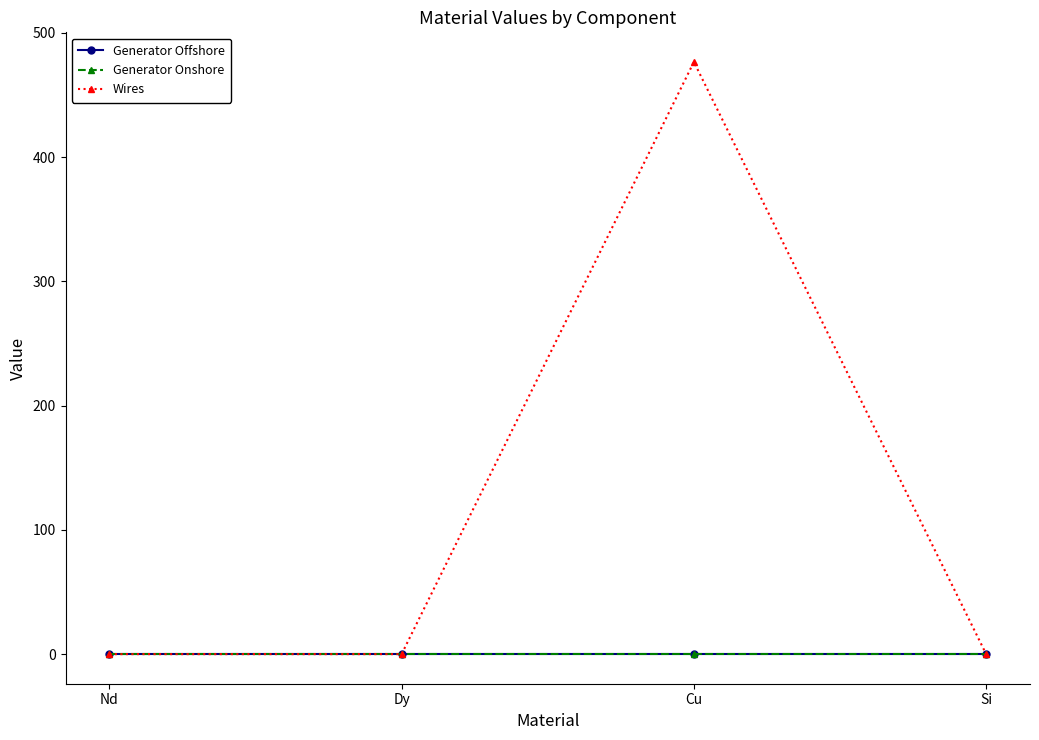

Which series has the largest total across all categories?

Wires